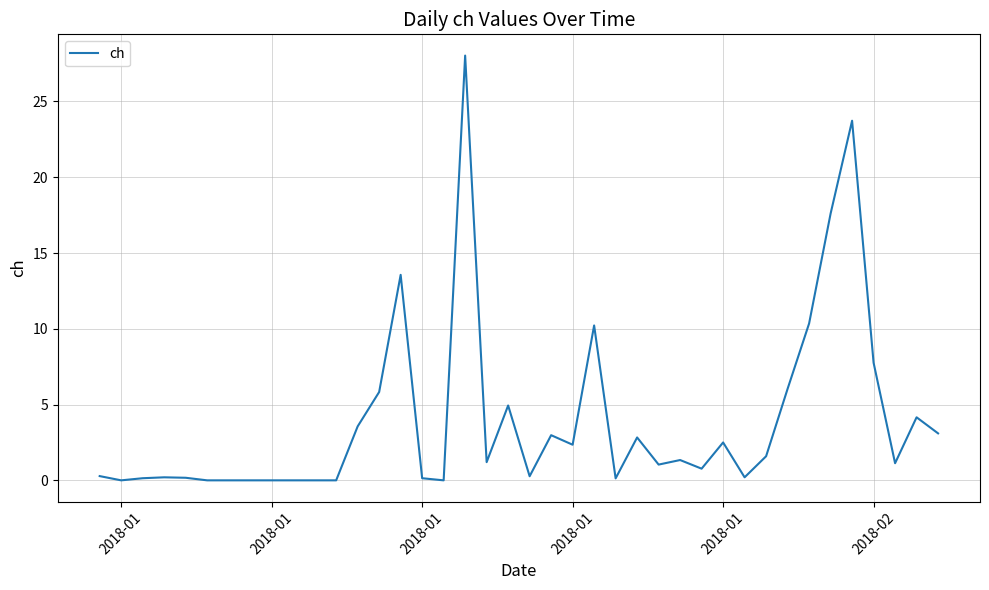

What is the sum of all values?

158.1